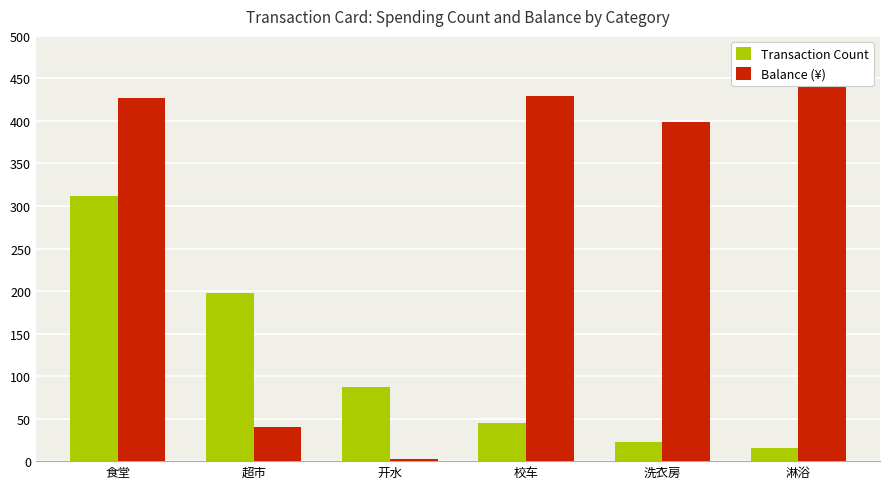

What is the average value of the Balance (¥) series?

292.0